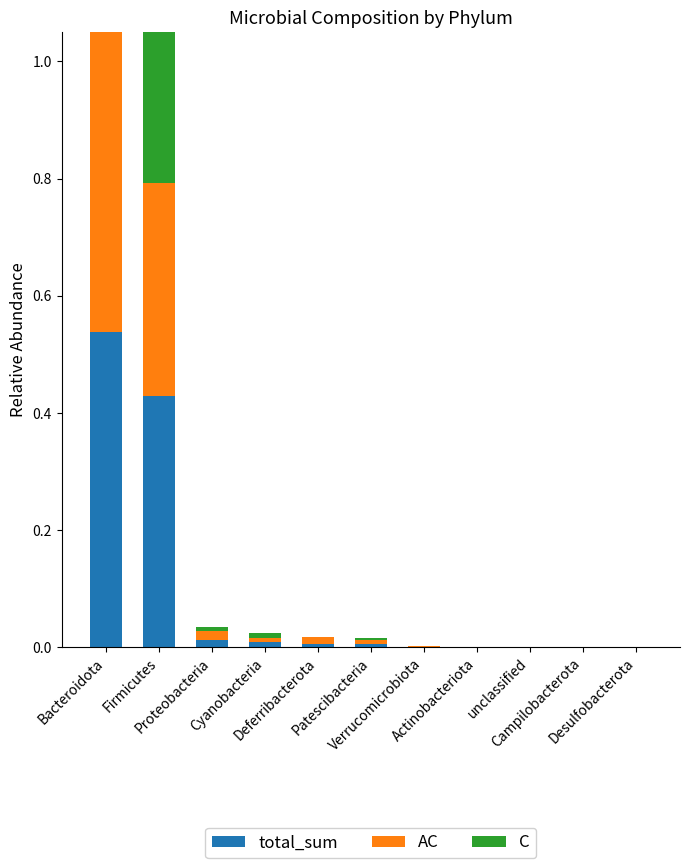

Which category has the highest value across all series?

Bacteroidota